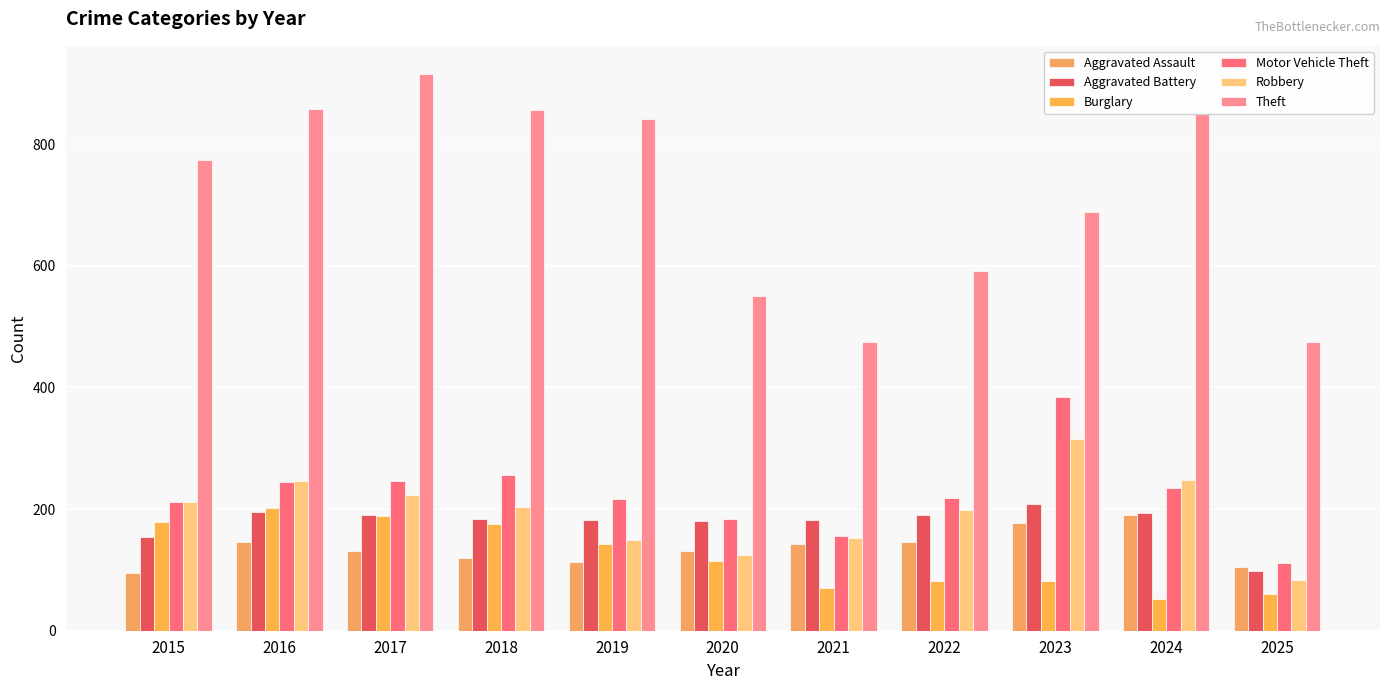

Does the chart contain any negative values?

No